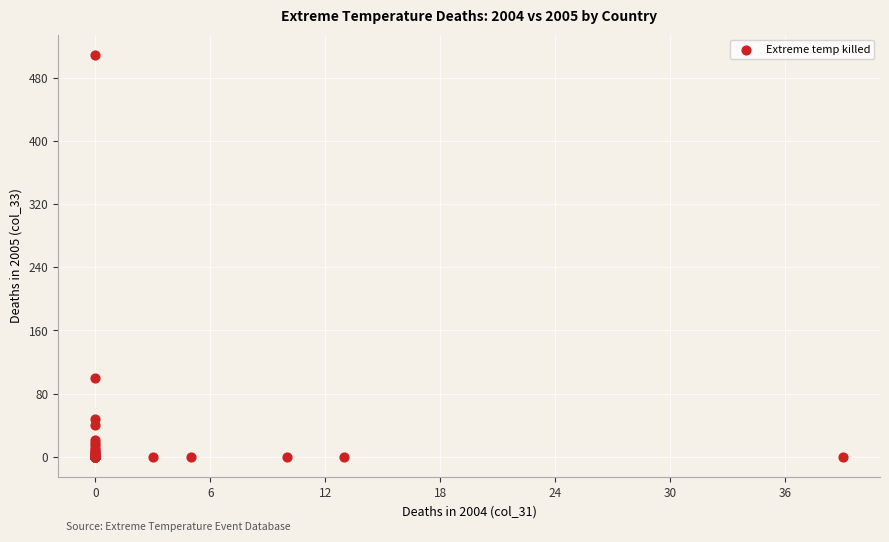

What Y value in the scatter plot is closest to 254?

100